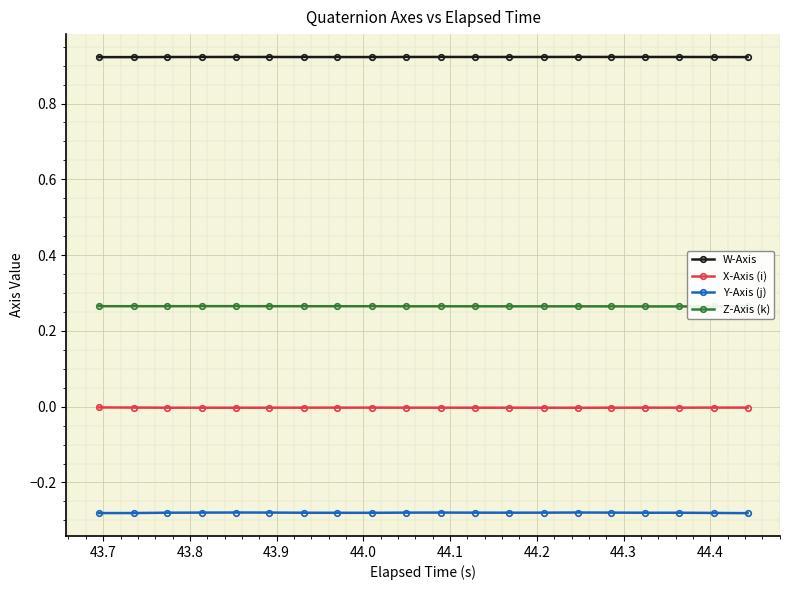

Rank the series by their maximum value, from lowest to highest.

Y-Axis (j), X-Axis (i), Z-Axis (k), W-Axis